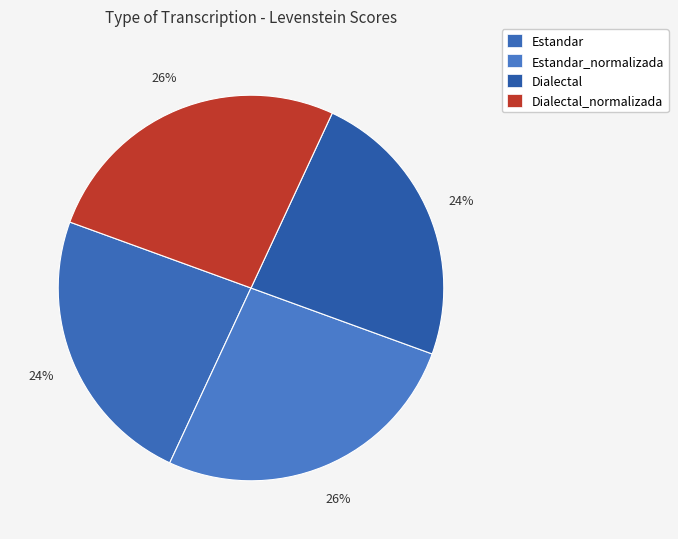

True or false: Dialectal_normalizada accounts for 36% of the total.

False